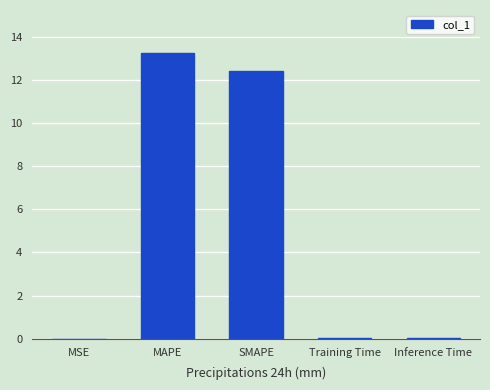

Is it true that the value at MAPE is 4.6?

False